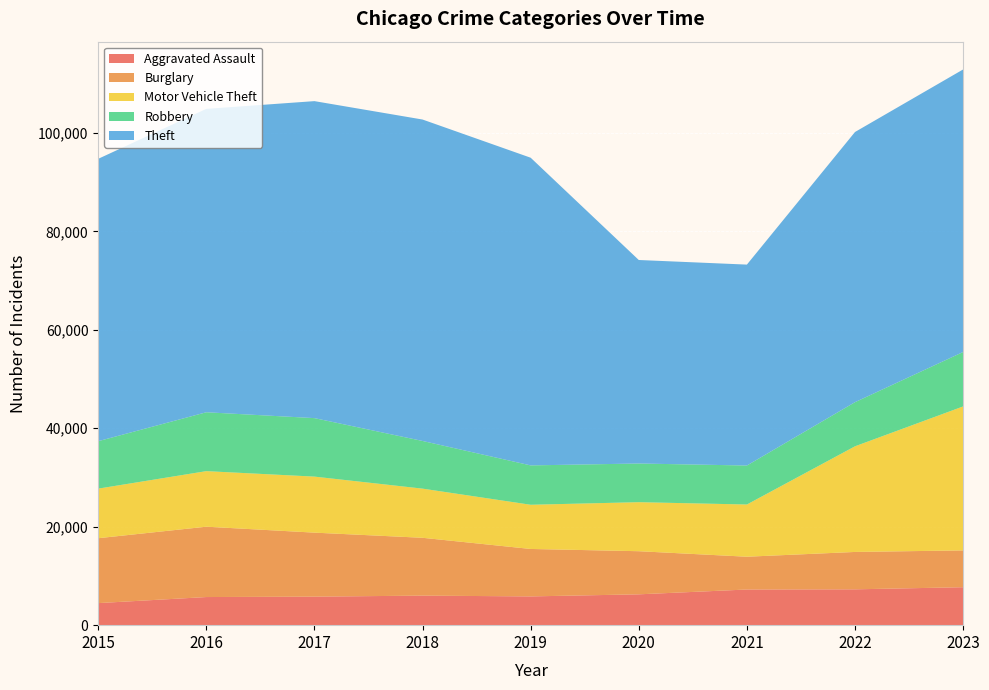

Reading right to left, what are all the values shown in this chart?

Aggravated Assault: 2023=7708	2022=7280	2021=7242	2020=6264	2019=5841	2018=6001	2017=5793	2016=5712	2015=4480
Burglary: 2023=7480	2022=7592	2021=6662	2020=8758	2019=9638	2018=11747	2017=13001	2016=14289	2015=13184
Motor Vehicle Theft: 2023=29241	2022=21460	2021=10603	2020=9959	2019=8977	2018=9985	2017=11380	2016=11285	2015=10068
Robbery: 2023=11058	2022=8962	2021=7920	2020=7855	2019=7995	2018=9681	2017=11880	2016=11960	2015=9638
Theft: 2023=57387	2022=54877	2021=40810	2020=41335	2019=62495	2018=65289	2017=64386	2016=61623	2015=57351